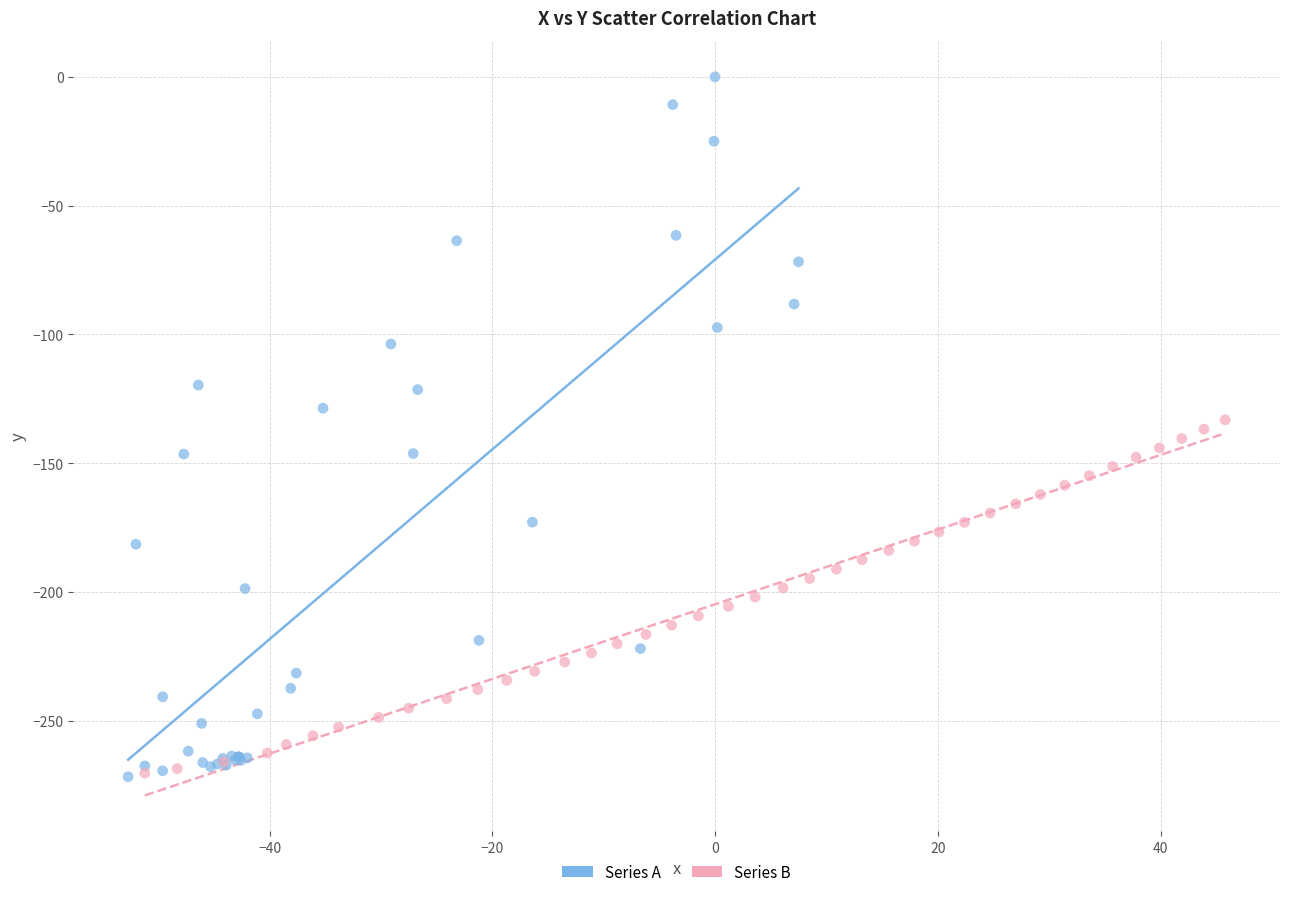

Which series reaches the maximum Y coordinate?

Series A